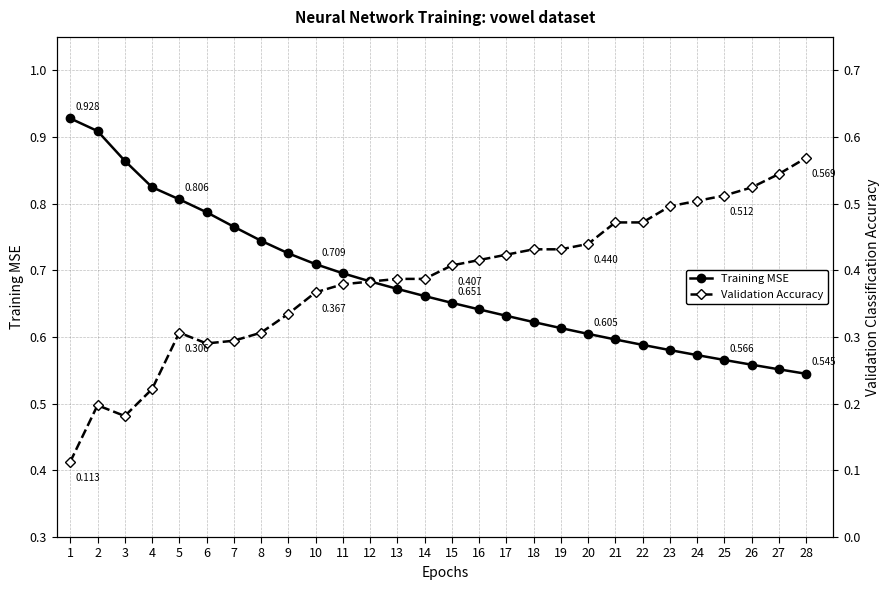

What is the difference between the maximum and minimum values in the Validation Accuracy series?

0.5